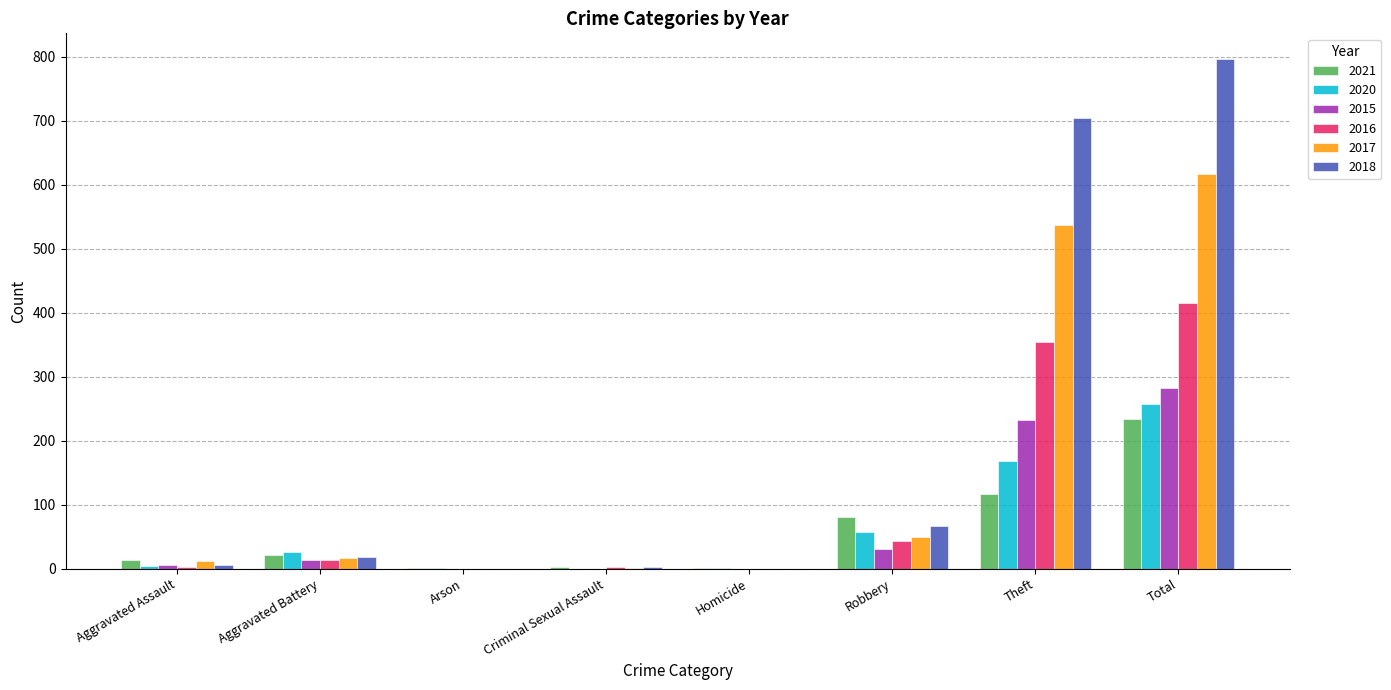

What is the highest value of the 2021 series?

234